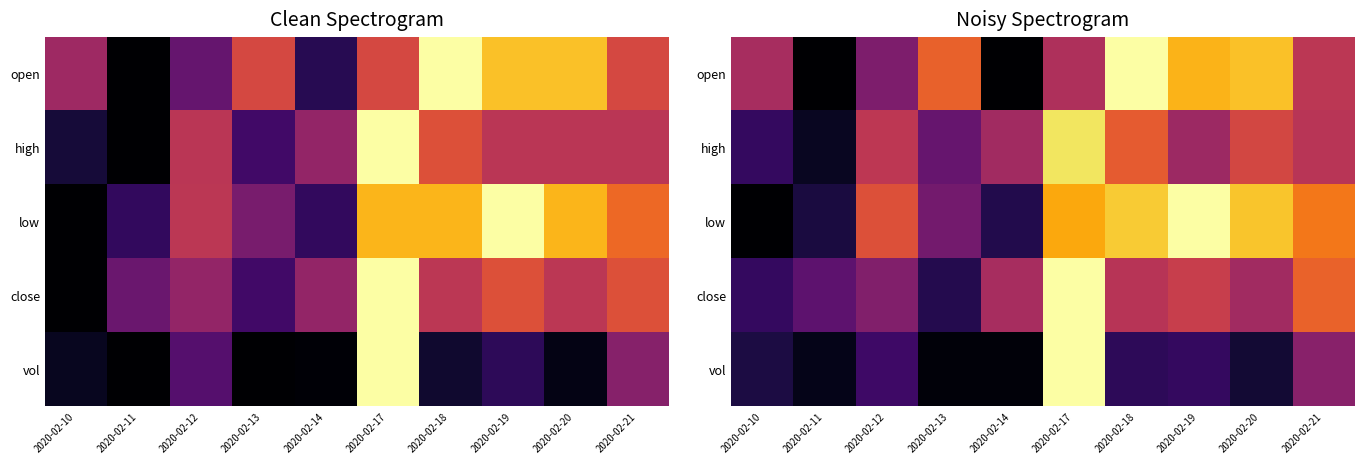

Where is low nearest to the value 0?

2020-02-10